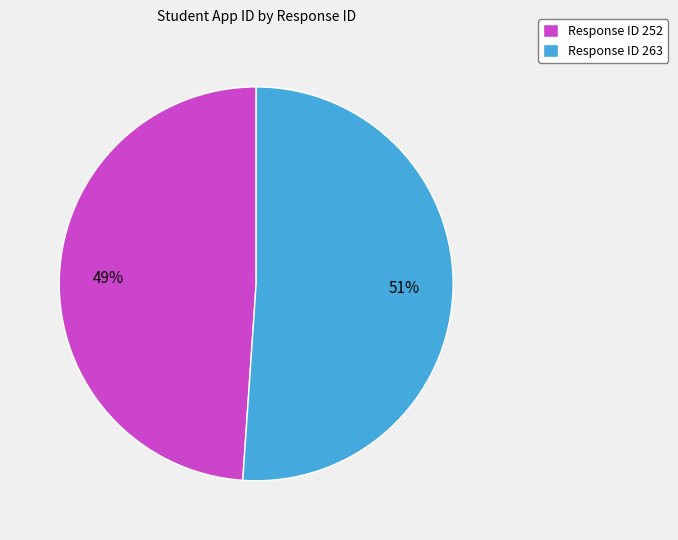

What is the largest slice in the pie chart?

Response ID 263